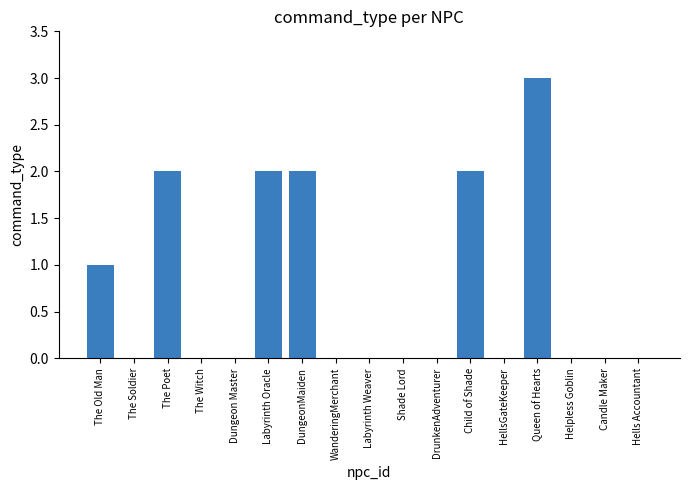

Which has a higher value, DrunkenAdventurer or The Poet?

The Poet